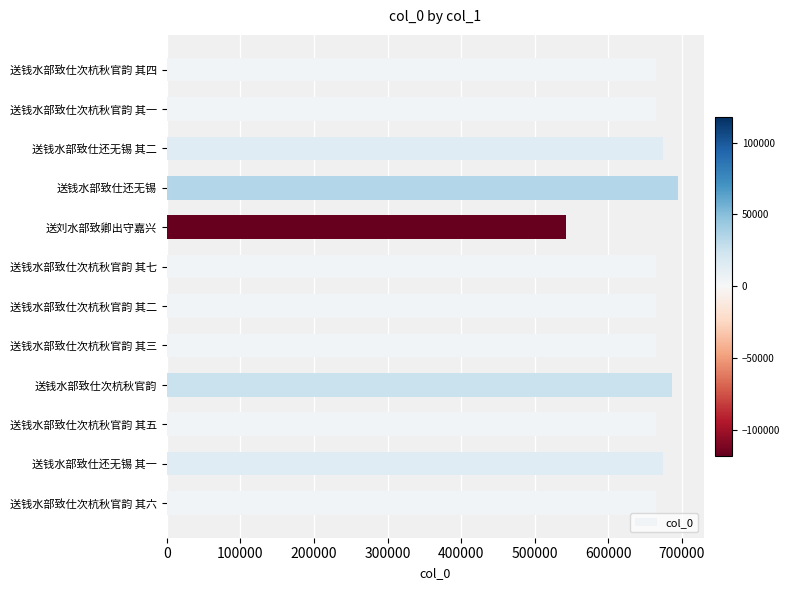

What is the ratio of the value at 送钱水部致仕次杭秋官韵 to the value at 送钱水部致仕次杭秋官韵 其一?

1.0